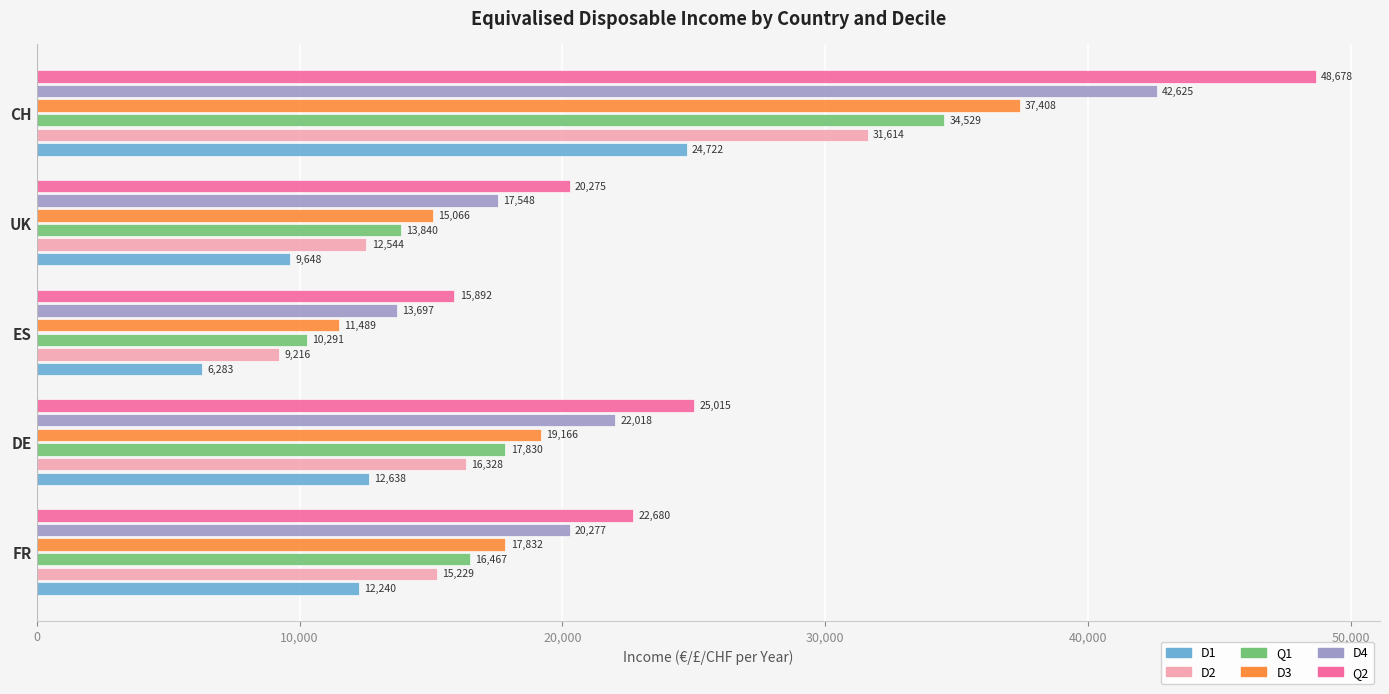

Which series has the largest range (max minus min)?

Q2